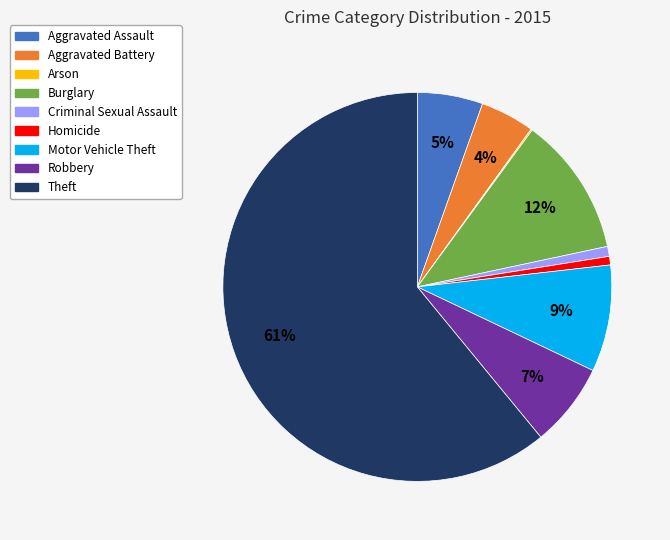

The Burglary slice represents 12% of the pie. True or false?

True